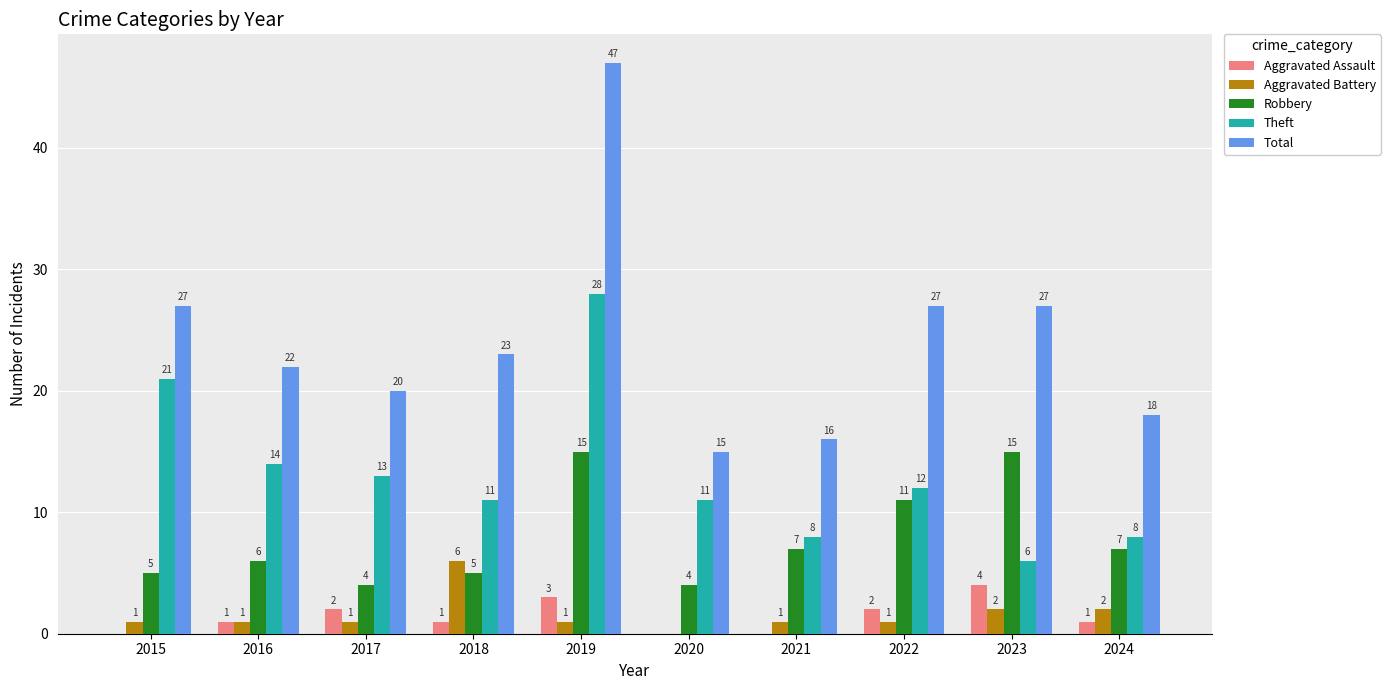

What are all the series names shown in the legend?

Aggravated Assault, Aggravated Battery, Robbery, Theft, Total